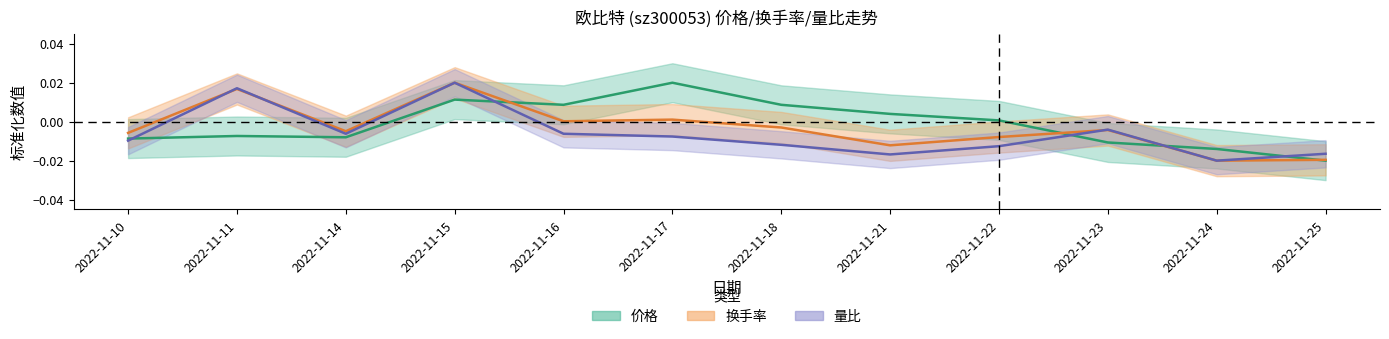

How many interior local peaks does the 价格 series have?

3